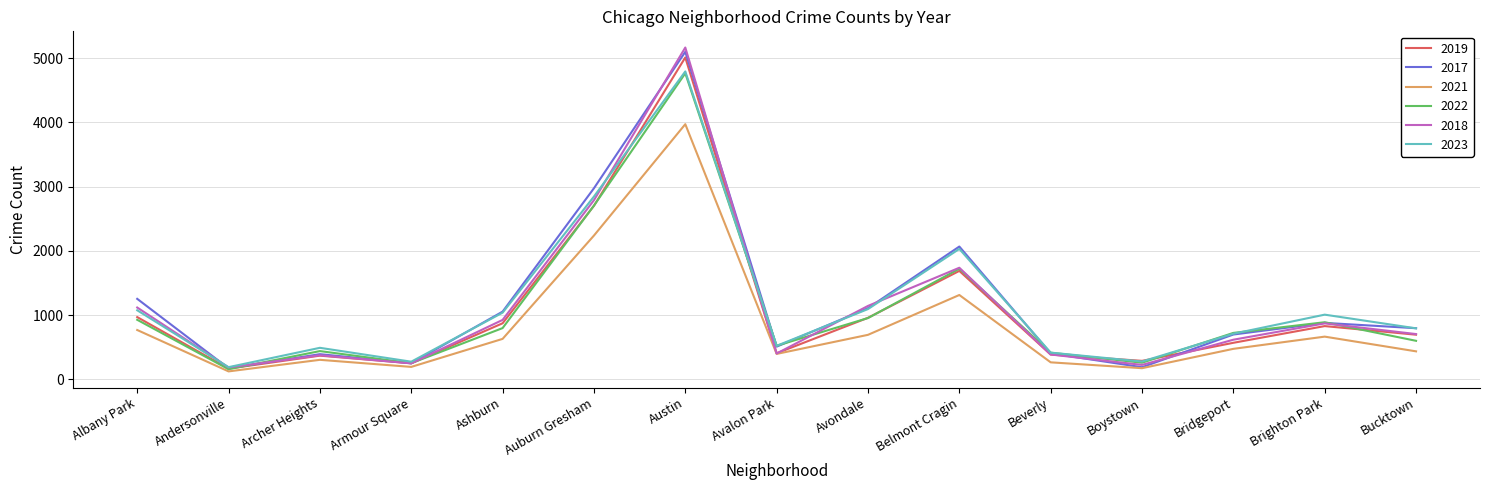

What is the spread (max minus min) of values at Ashburn?

424